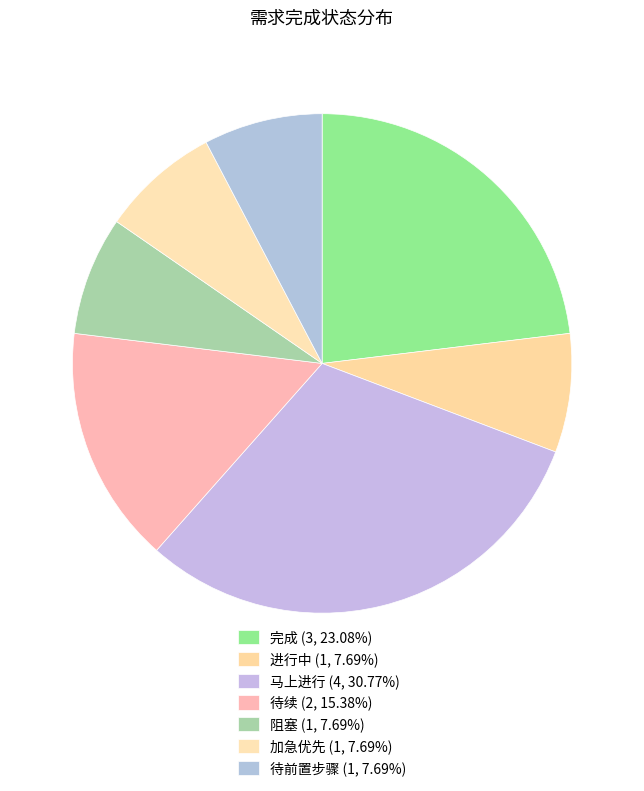

How many slices are in this pie chart?

7